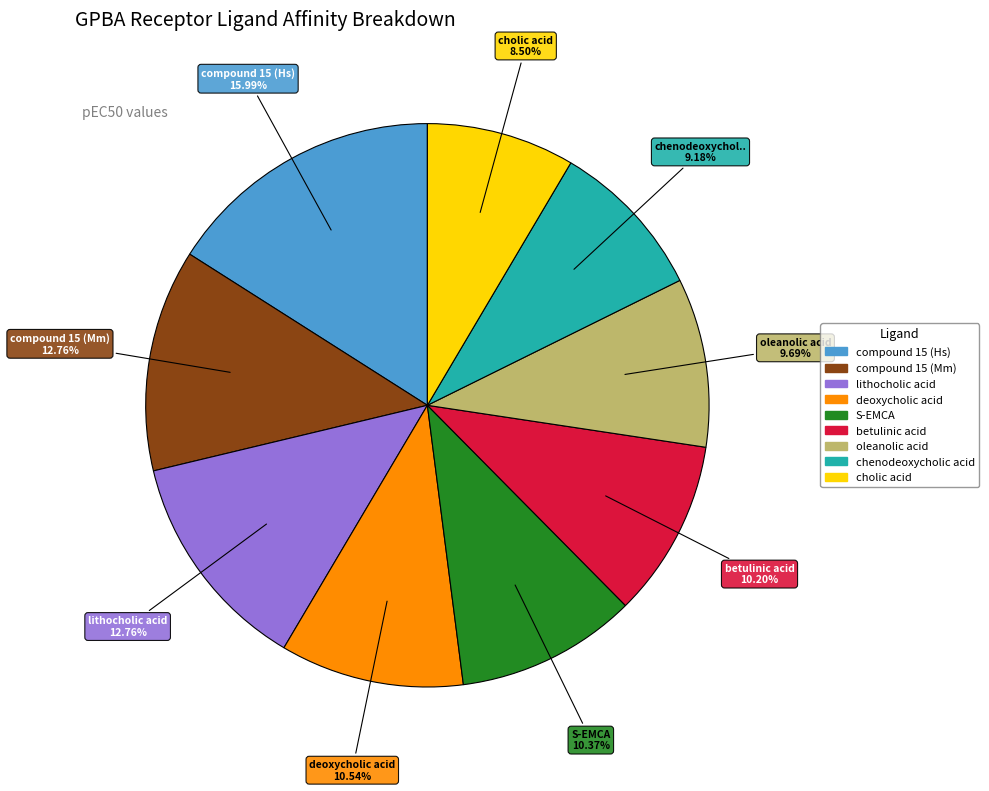

How much of the chart is everything except chenodeoxycholic acid?

90.8%